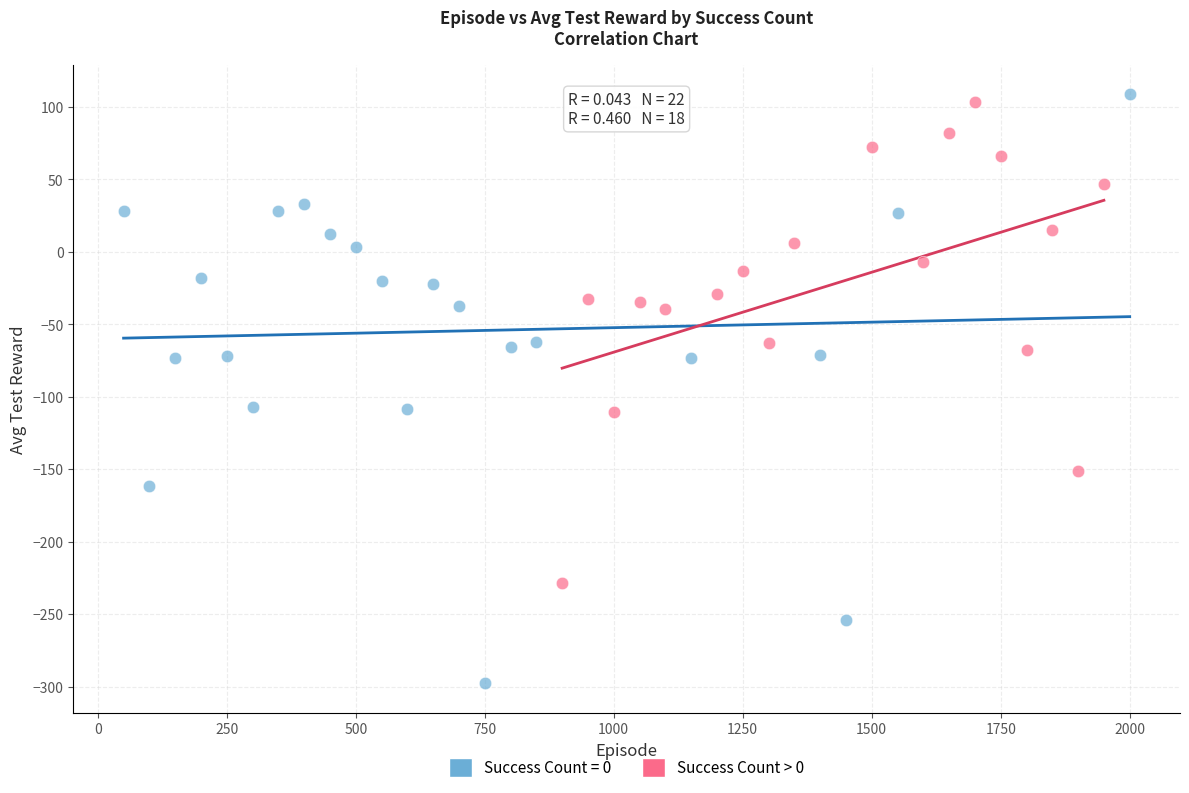

Which series reaches the minimum Y coordinate?

Success Count = 0